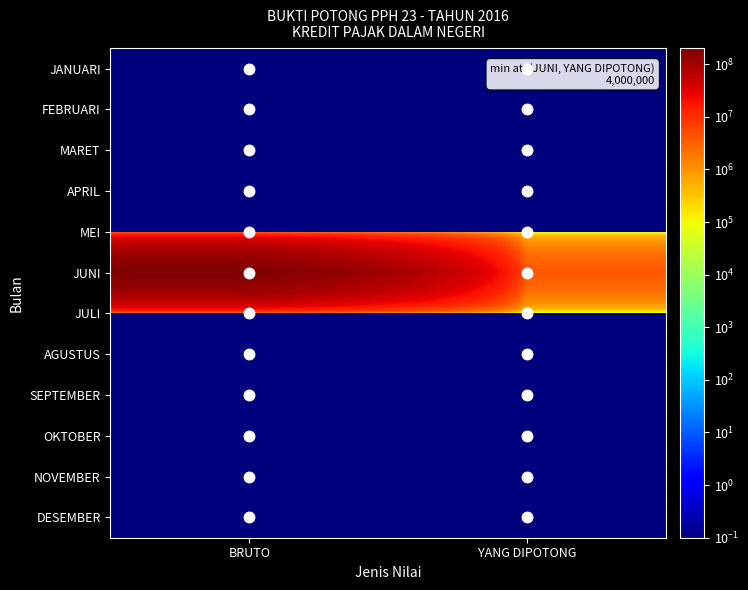

What is the greatest value displayed?

200000000.0